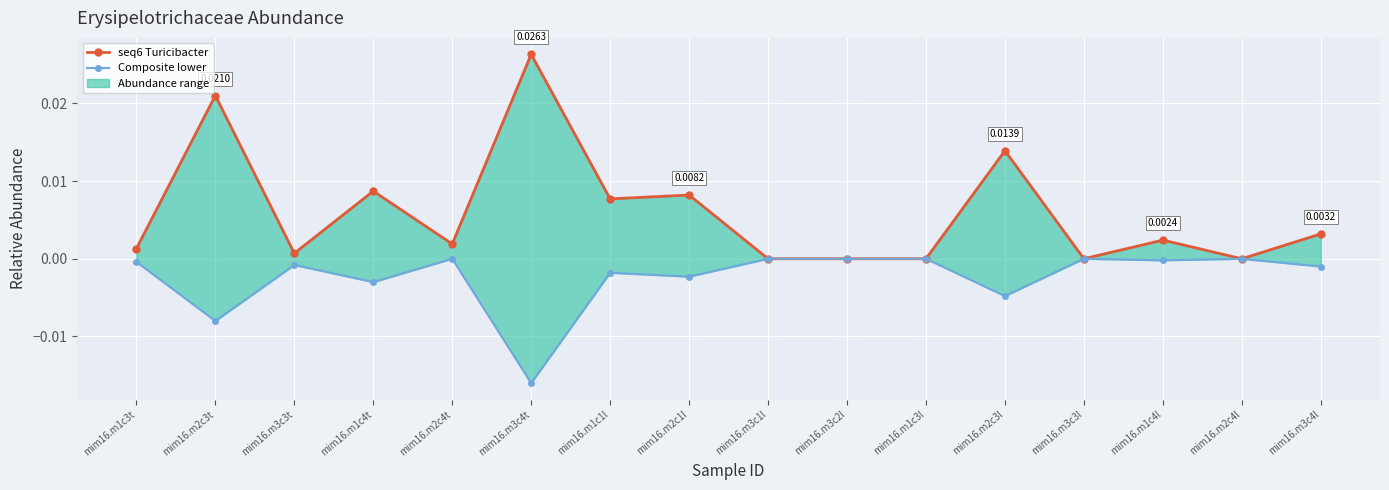

How many values in Composite lower are below zero?

10